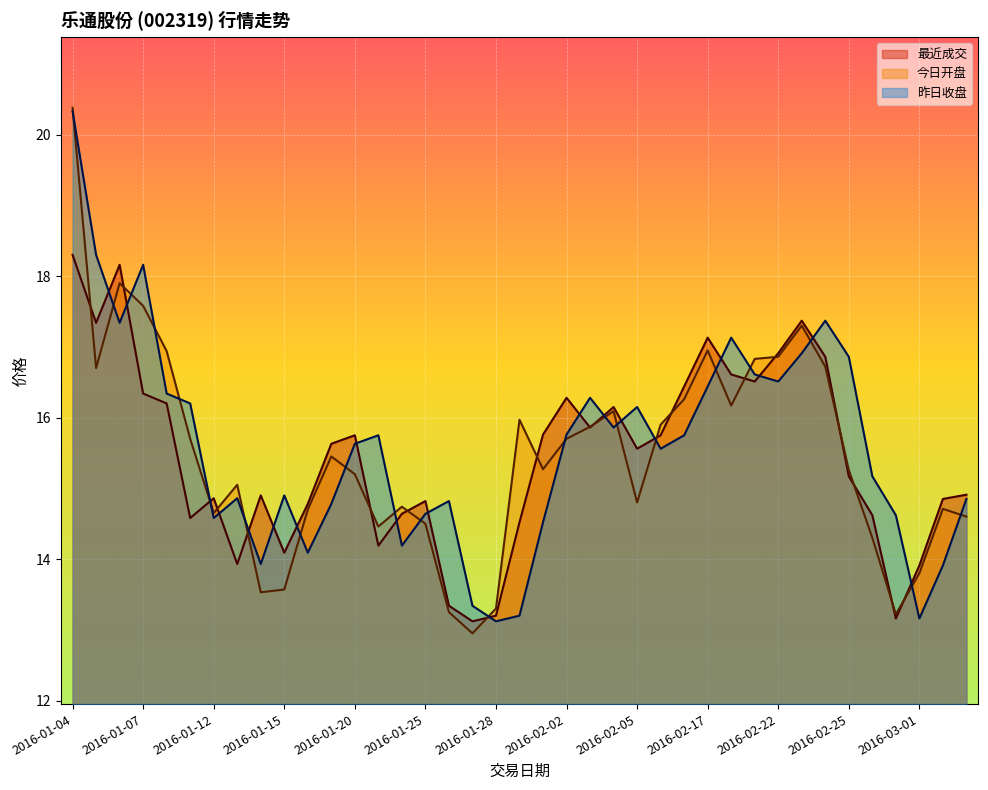

What position from the right is 2016-01-11?

34